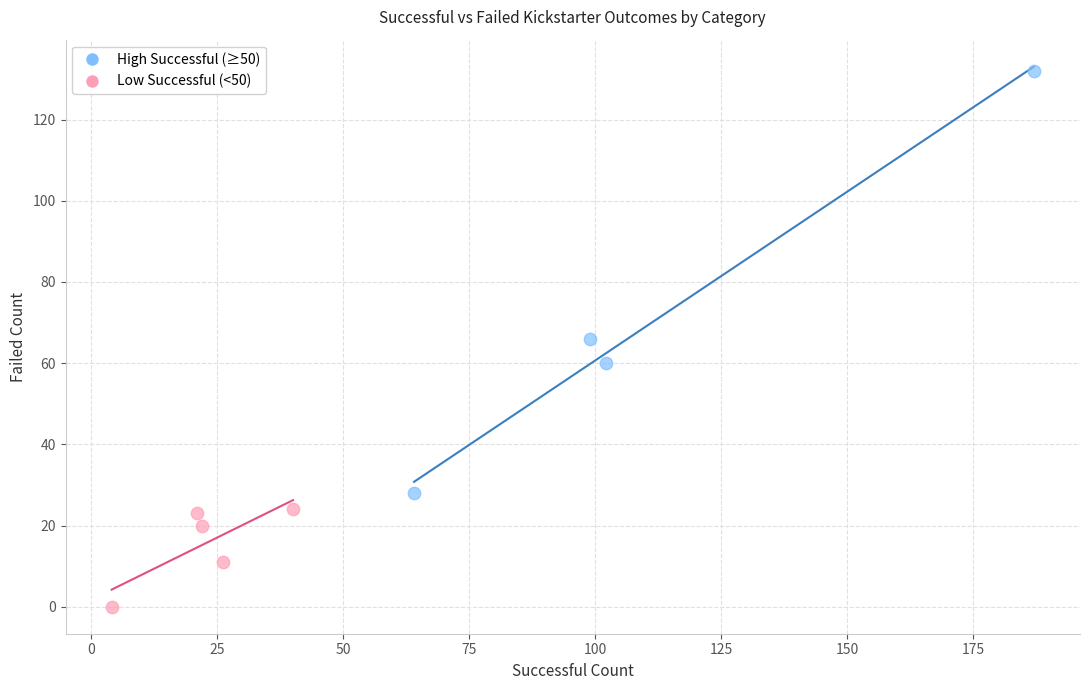

Which series contains the highest Y value?

High Successful (≥50)